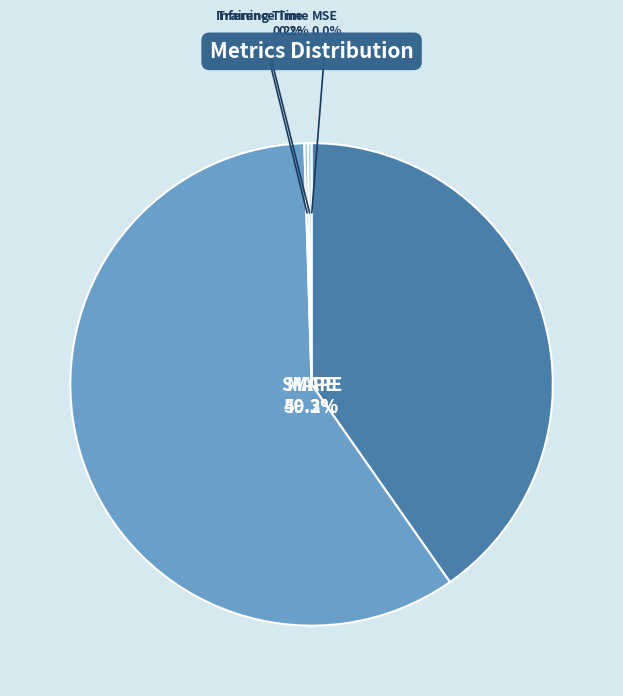

Which slice is the largest?

SMAPE